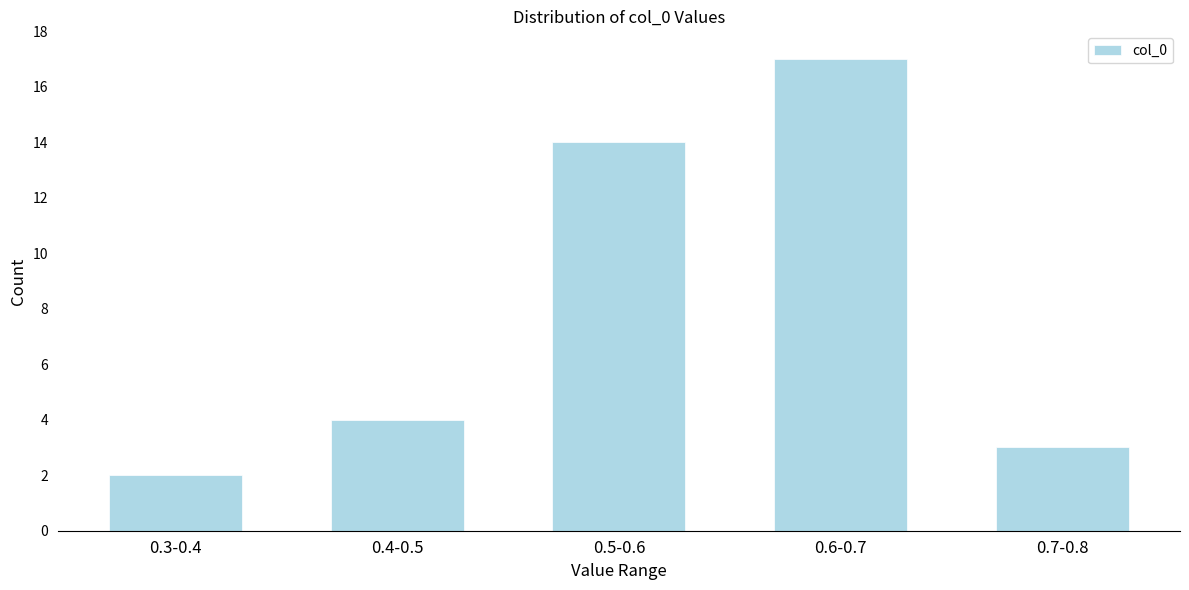

Reading right to left, extract all data points from this chart.

3	17	14	4	2